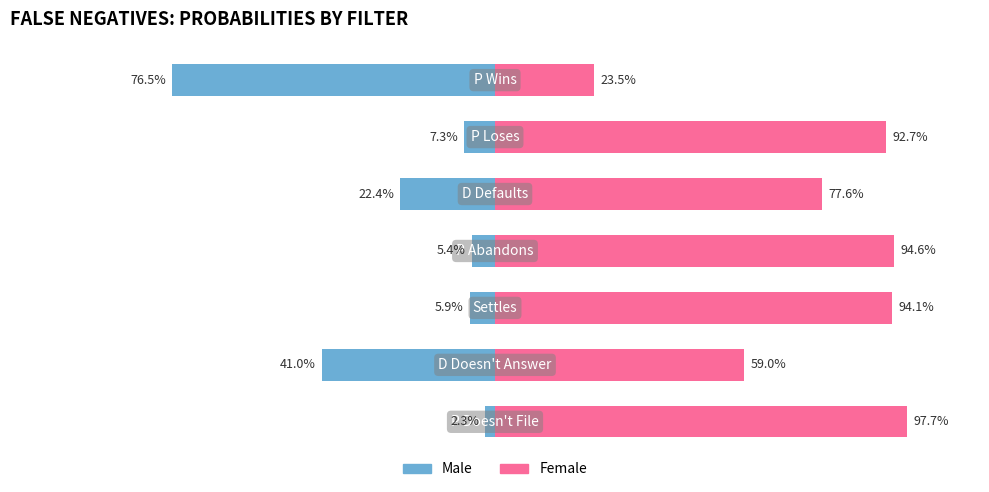

Rank the series at 1 from highest to lowest value.

Female, Male